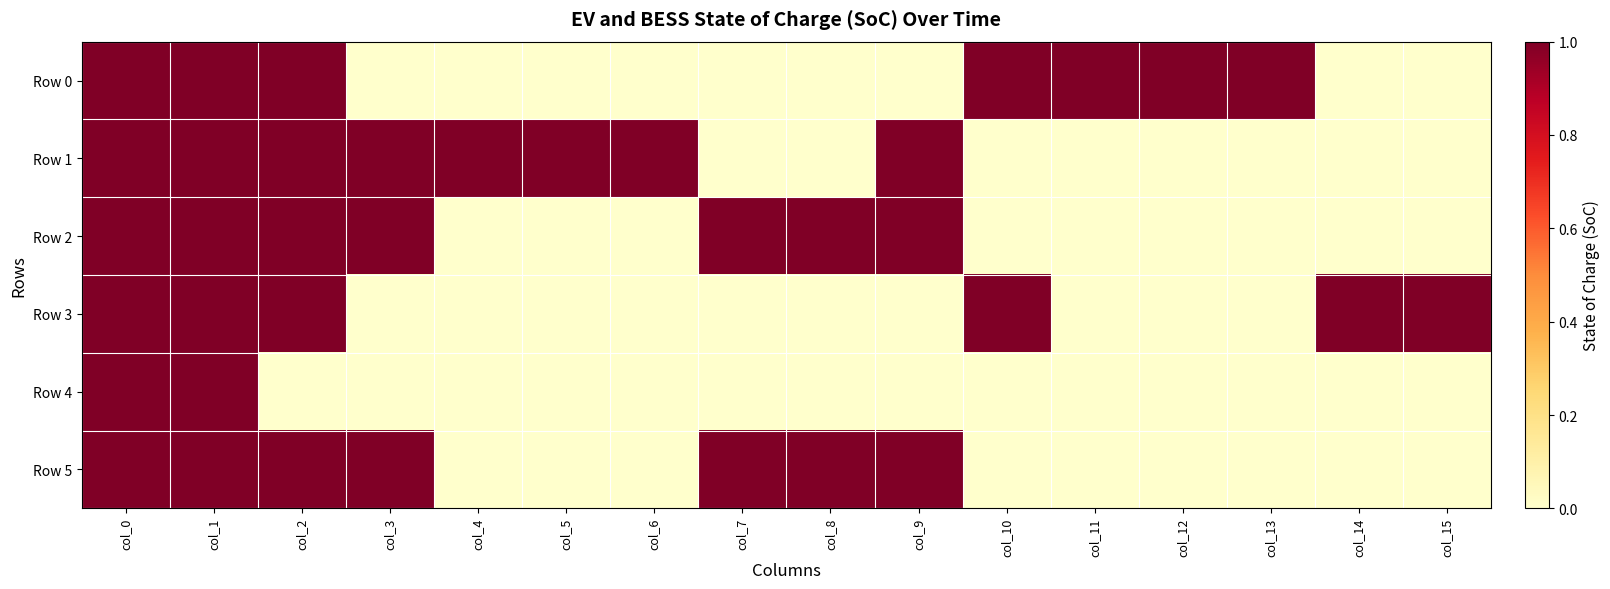

At col_1, list the series in order from smallest to largest.

Row 0, Row 1, Row 2, Row 3, Row 4, Row 5